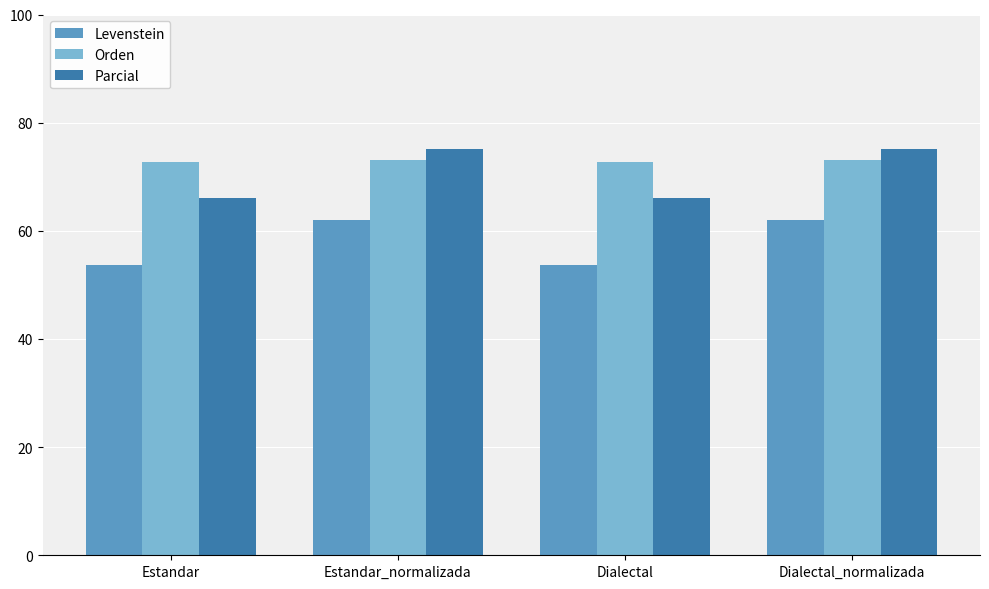

The value of Levenstein at Estandar_normalizada is 15.7. True or false?

False